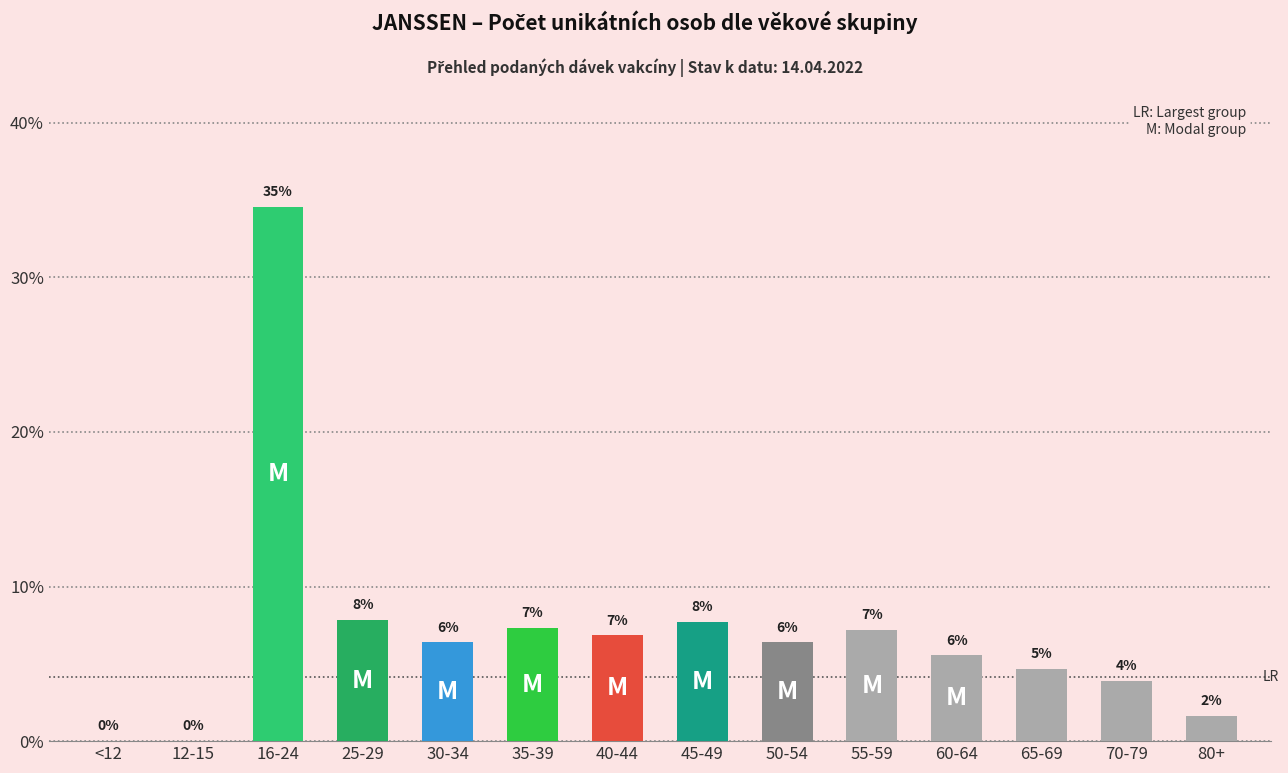

What is the approximate value at 30-34?

6.4